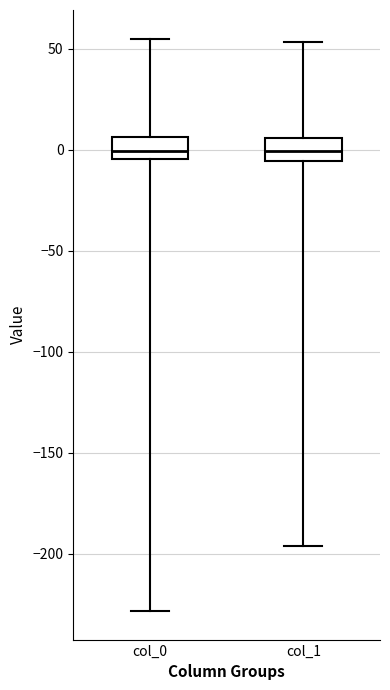

Where is the lower edge of the box for col_0 on the y-axis? The values are not printed on the chart, so give them approximately, as read against the axis.

-5